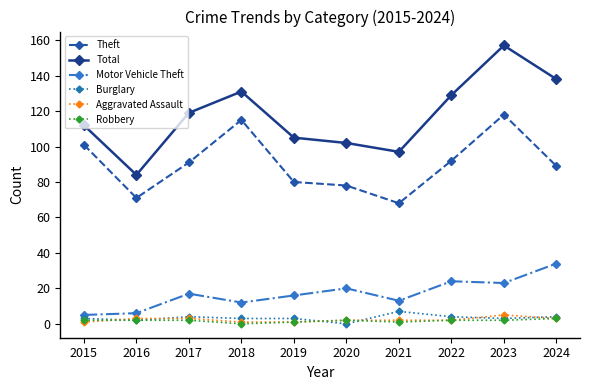

At which category does Motor Vehicle Theft reach its first local peak?

2017